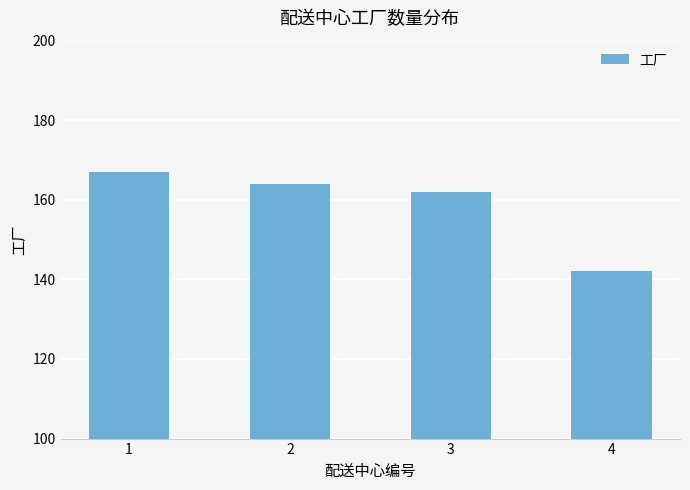

How many values are below 164?

2